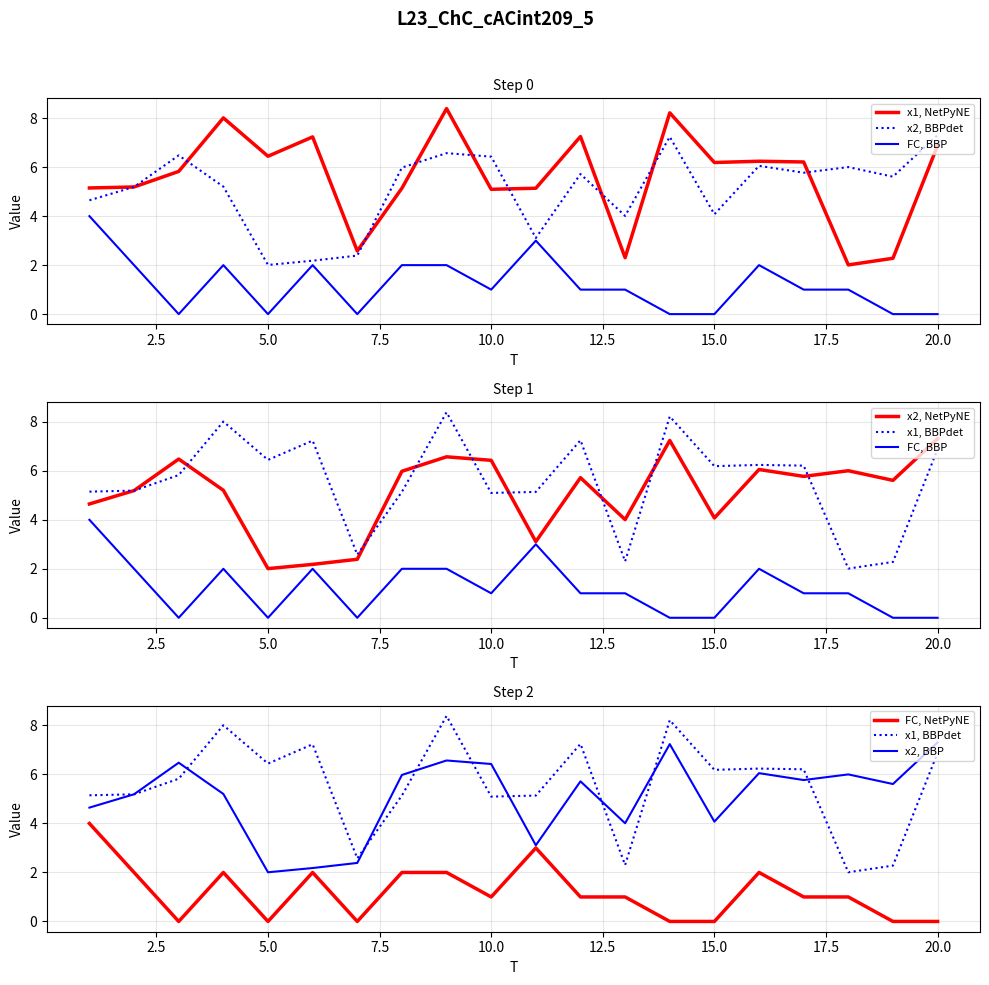

Which series changed the most between 1 and 15?

FC